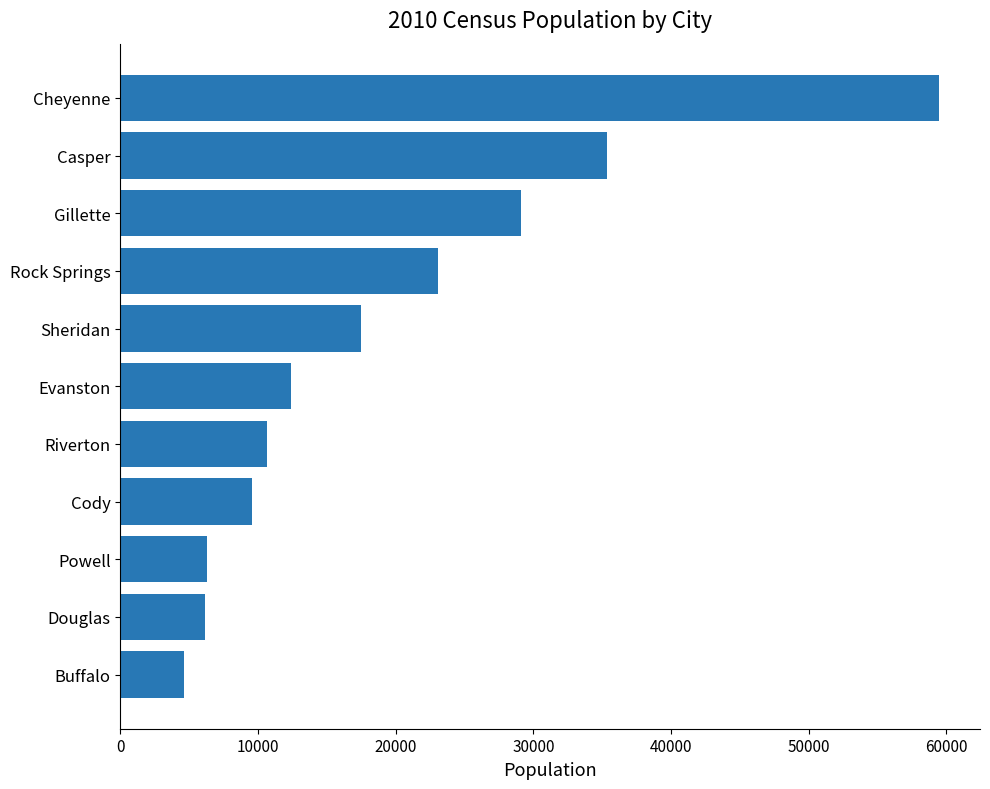

What is the difference between the maximum and second lowest values?

53346